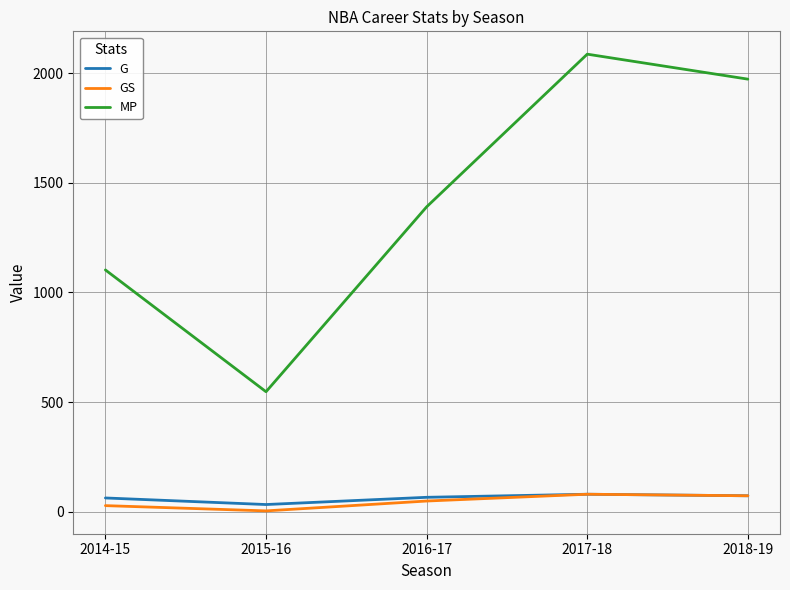

True or false: G and MP cross at least once.

False